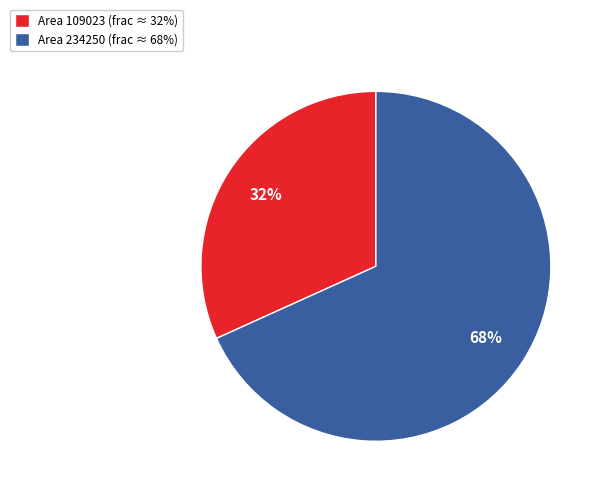

Rank the categories by value from lowest to highest.

Area 109023 (frac ≈ 32%), Area 234250 (frac ≈ 68%)